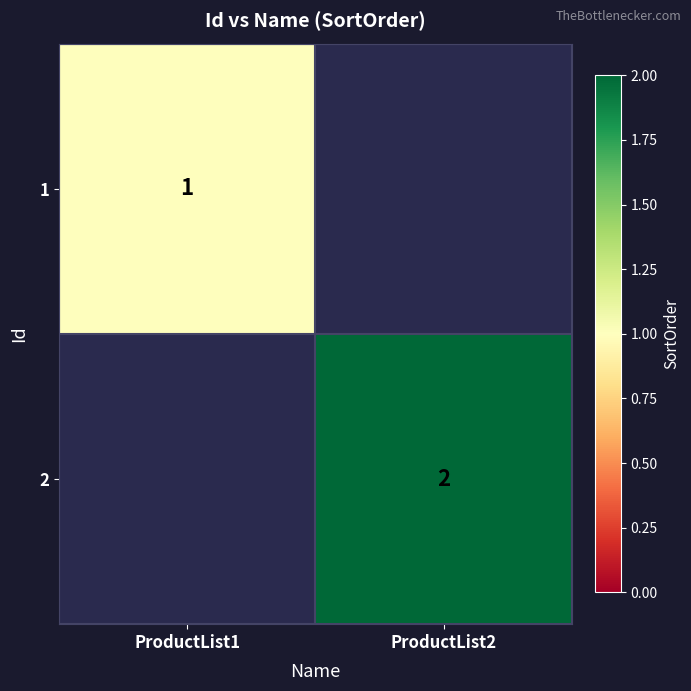

Is it true that 2 equals 1 at ProductList2?

False